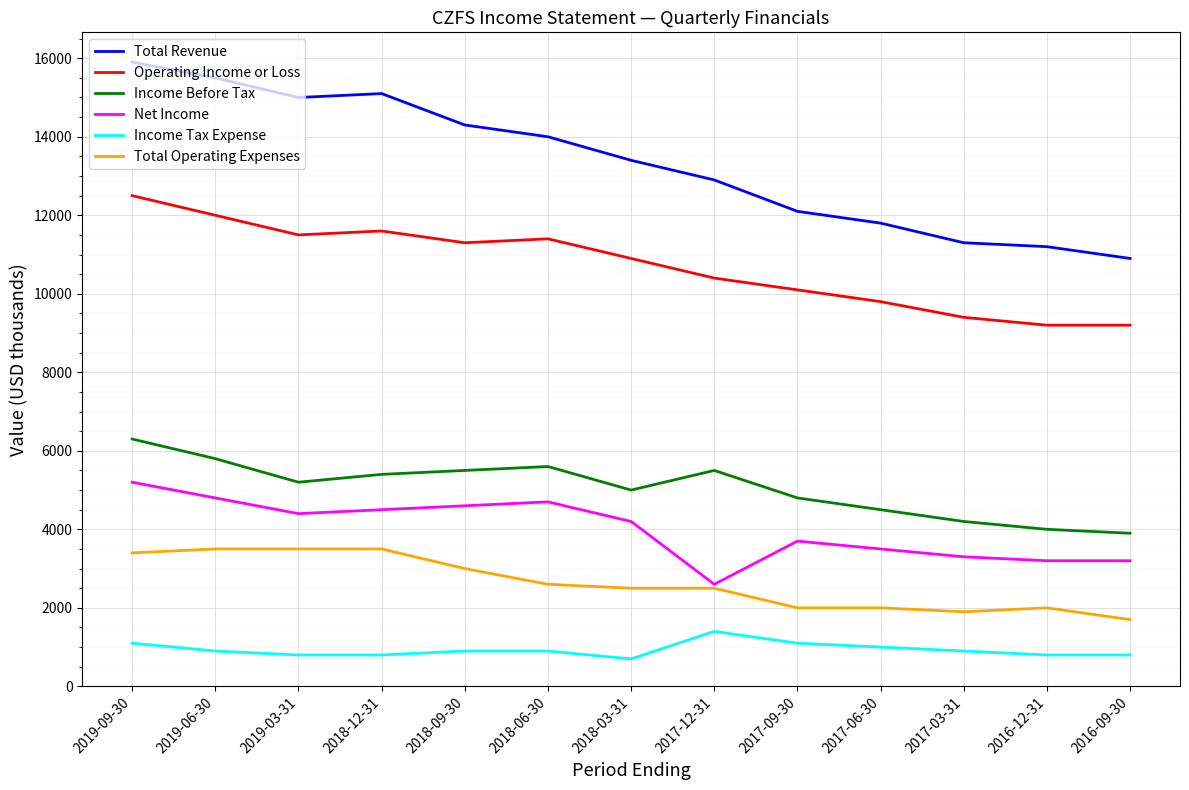

What is the smallest value displayed?

700